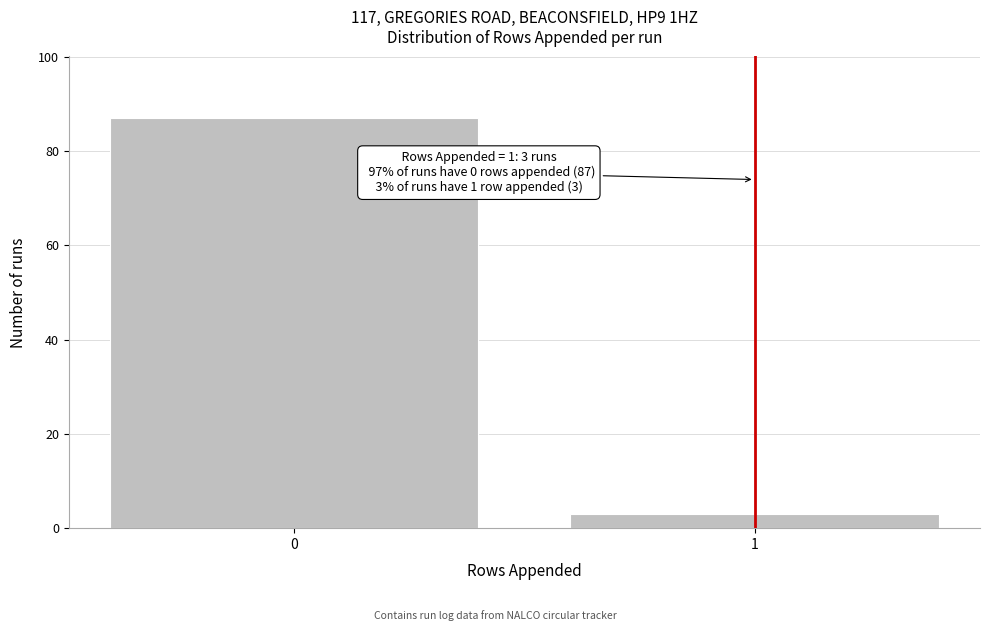

Reading right to left, extract all data points from this chart.

1=3	0=87